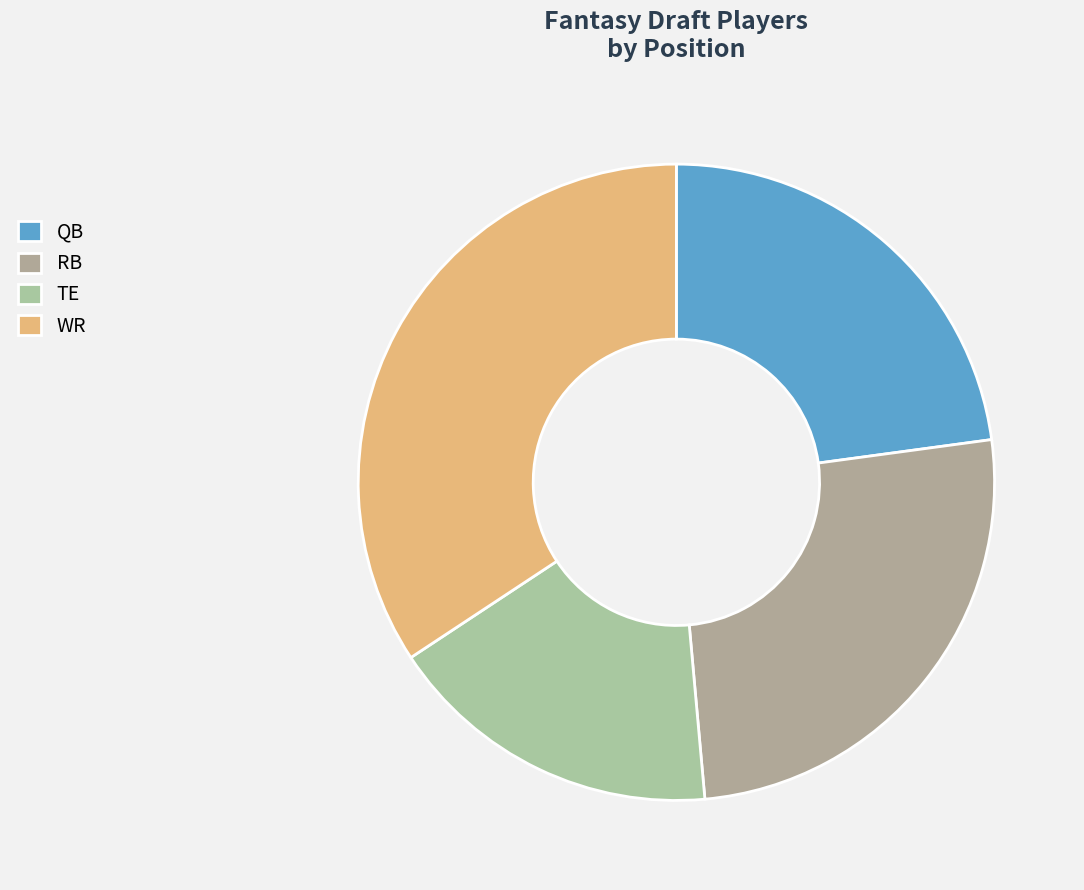

What is the change in value from RB to TE?

-3